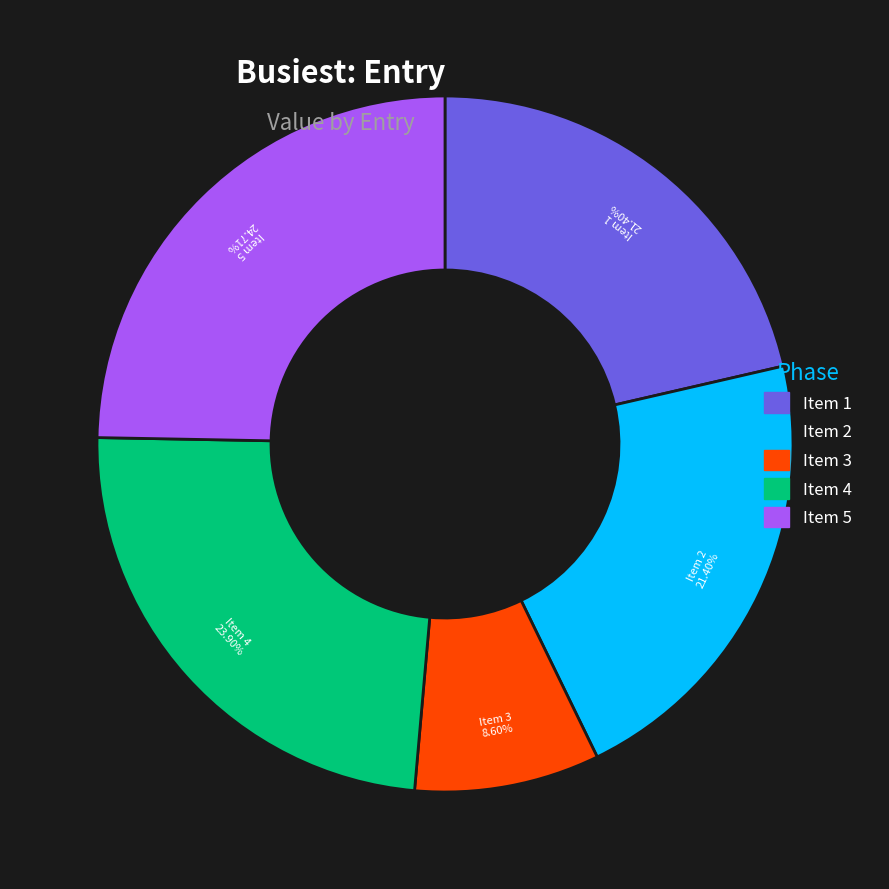

Is there a majority slice in this chart?

No